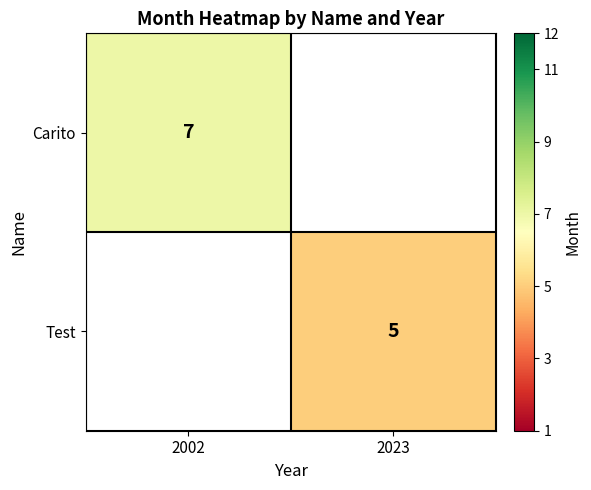

The value of Test at 2023 is 8. True or false?

False